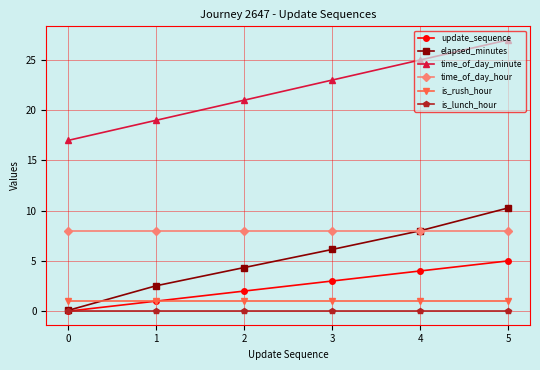

Rank the series by their maximum value, from lowest to highest.

is_lunch_hour, is_rush_hour, update_sequence, time_of_day_hour, elapsed_minutes, time_of_day_minute